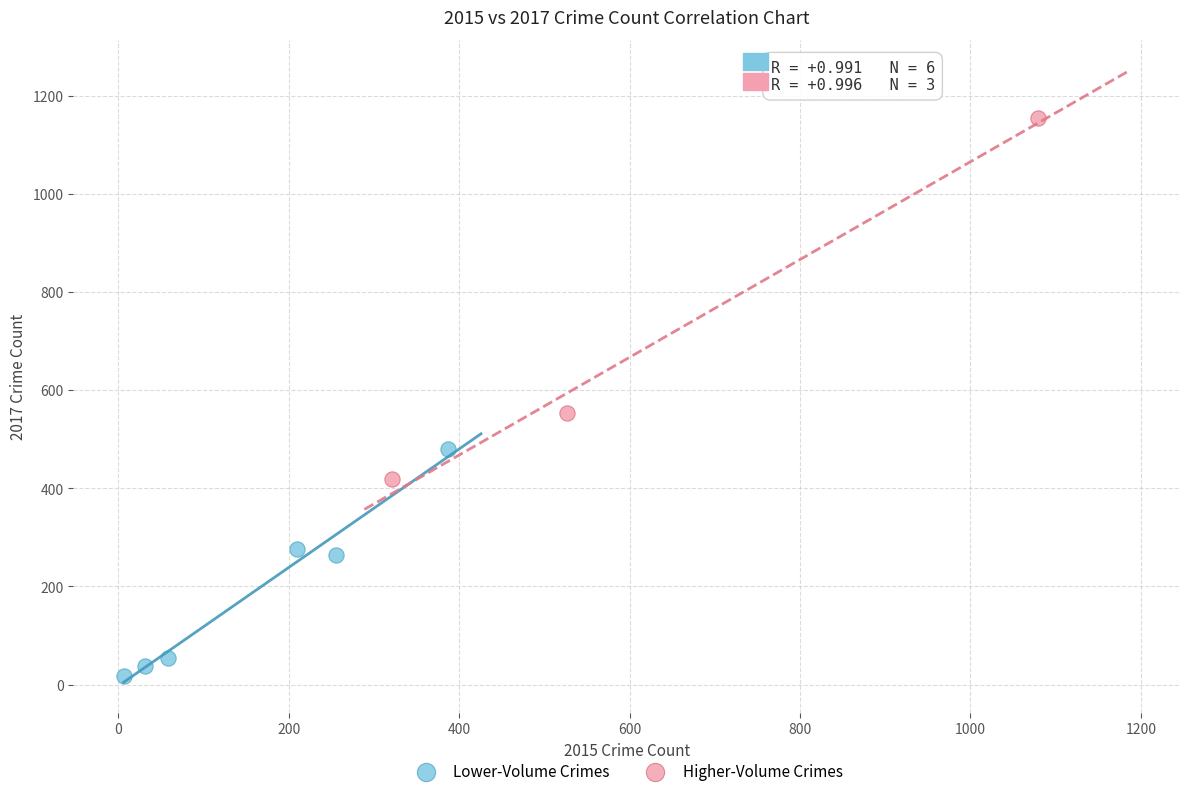

Which series contains the lowest Y value?

Lower-Volume Crimes